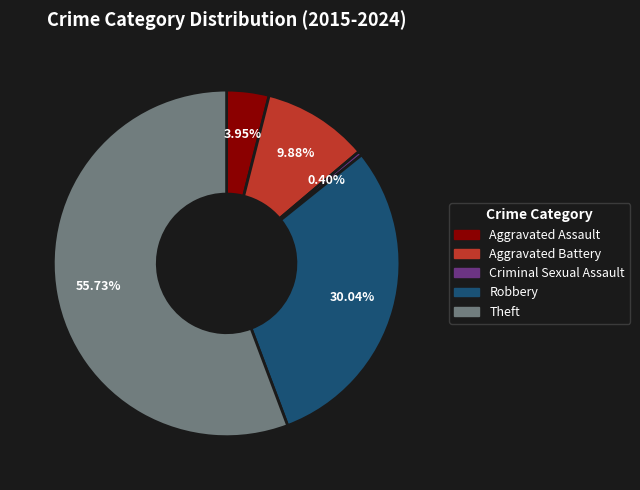

Does Aggravated Assault represent more than half of the total?

No